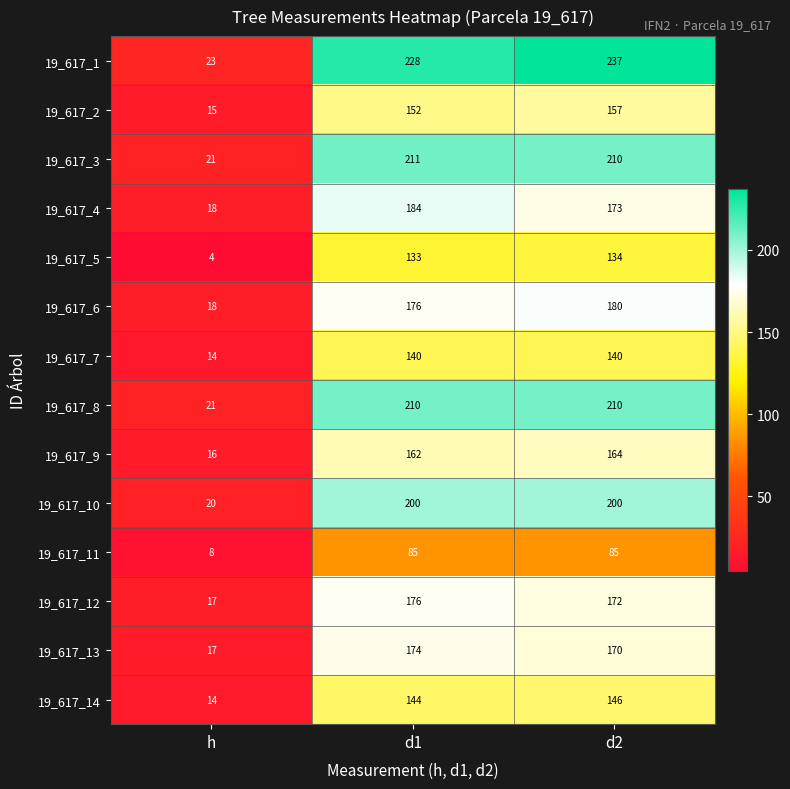

Rank the series by their maximum value, from highest to lowest.

19_617_1, 19_617_3, 19_617_8, 19_617_10, 19_617_4, 19_617_6, 19_617_12, 19_617_13, 19_617_9, 19_617_2, 19_617_14, 19_617_7, 19_617_5, 19_617_11